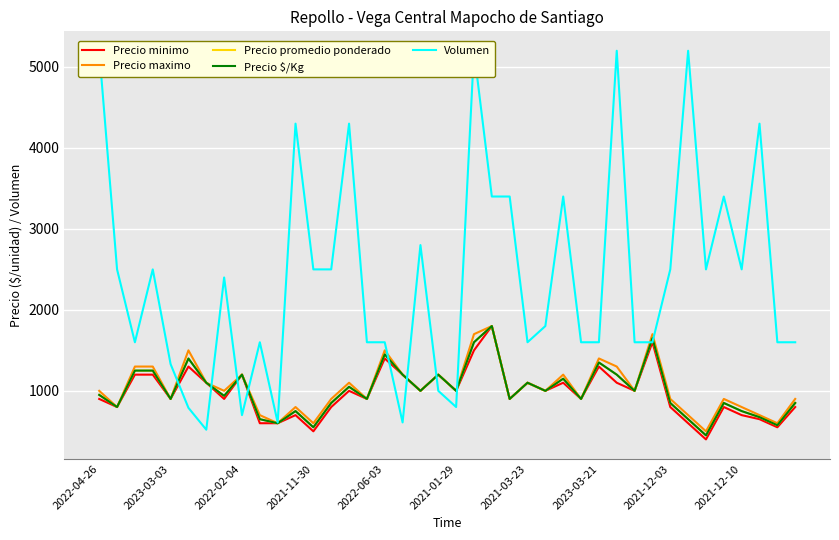

True or false: Precio $/Kg has more than 1 points higher than both neighbors.

True